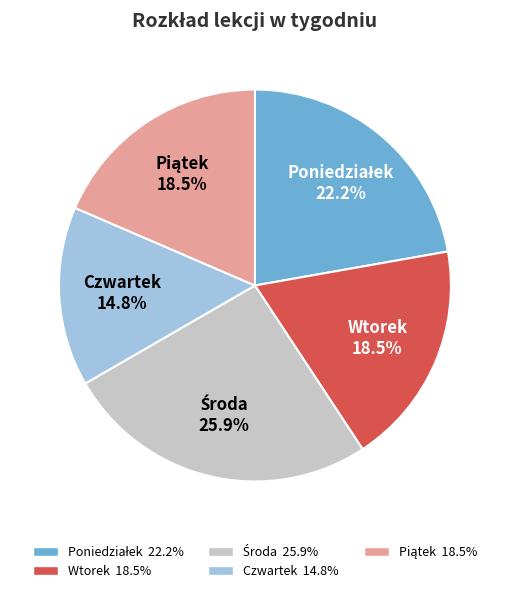

Does Czwartek account for over 50% of the chart?

No